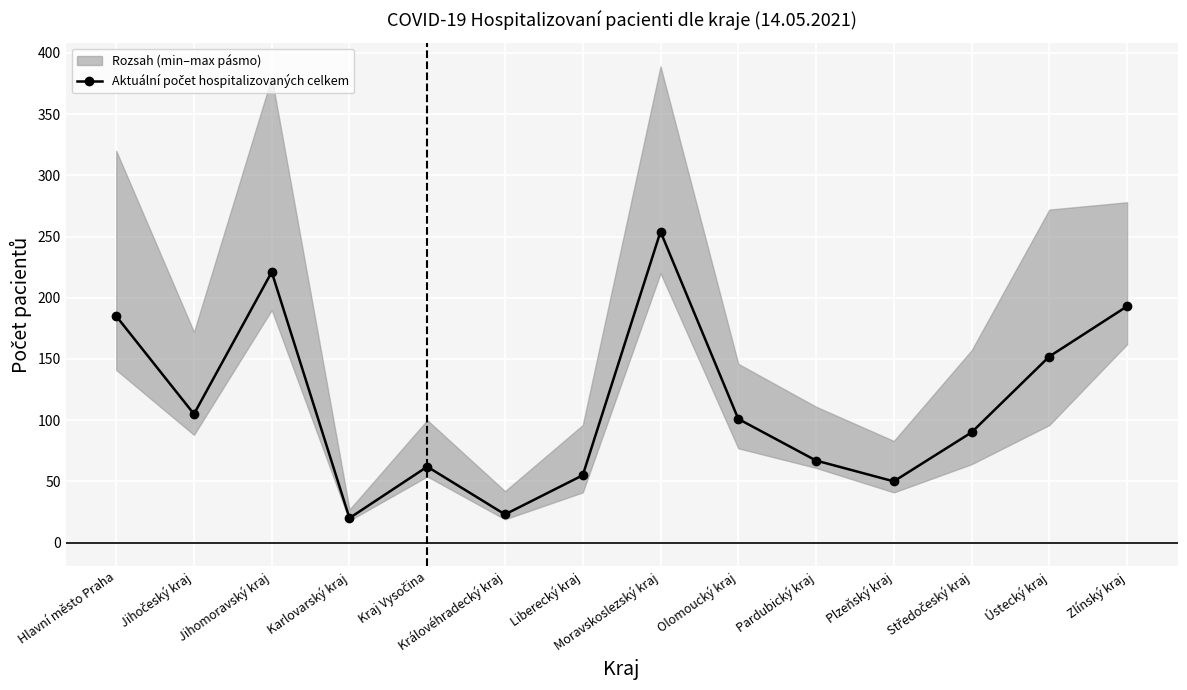

Is it true that the value at Jihomoravský kraj is 74?

False